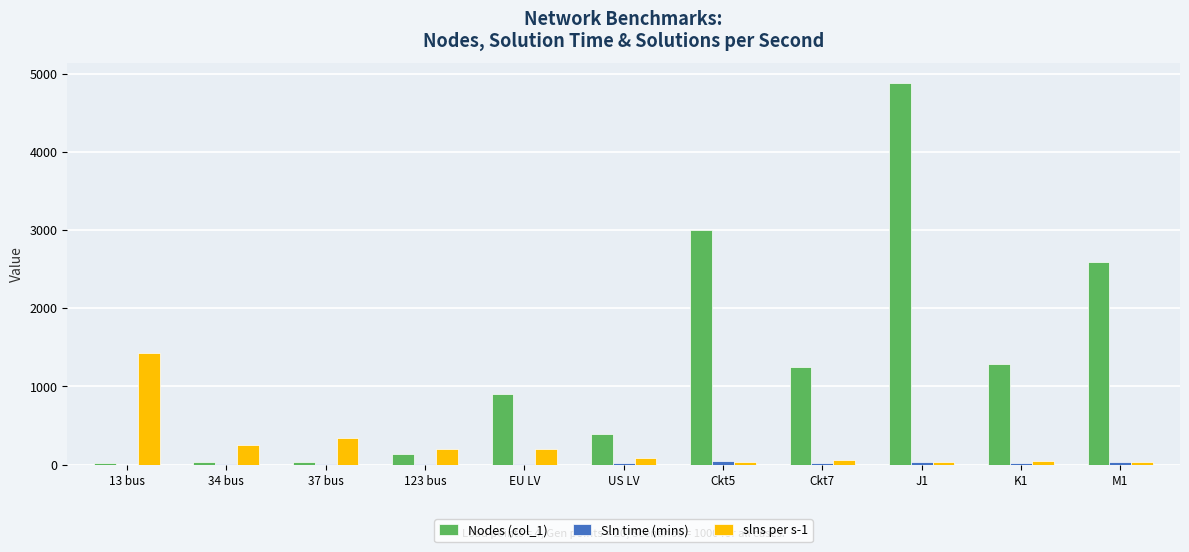

Which series has the largest total across all categories?

Nodes (col_1)